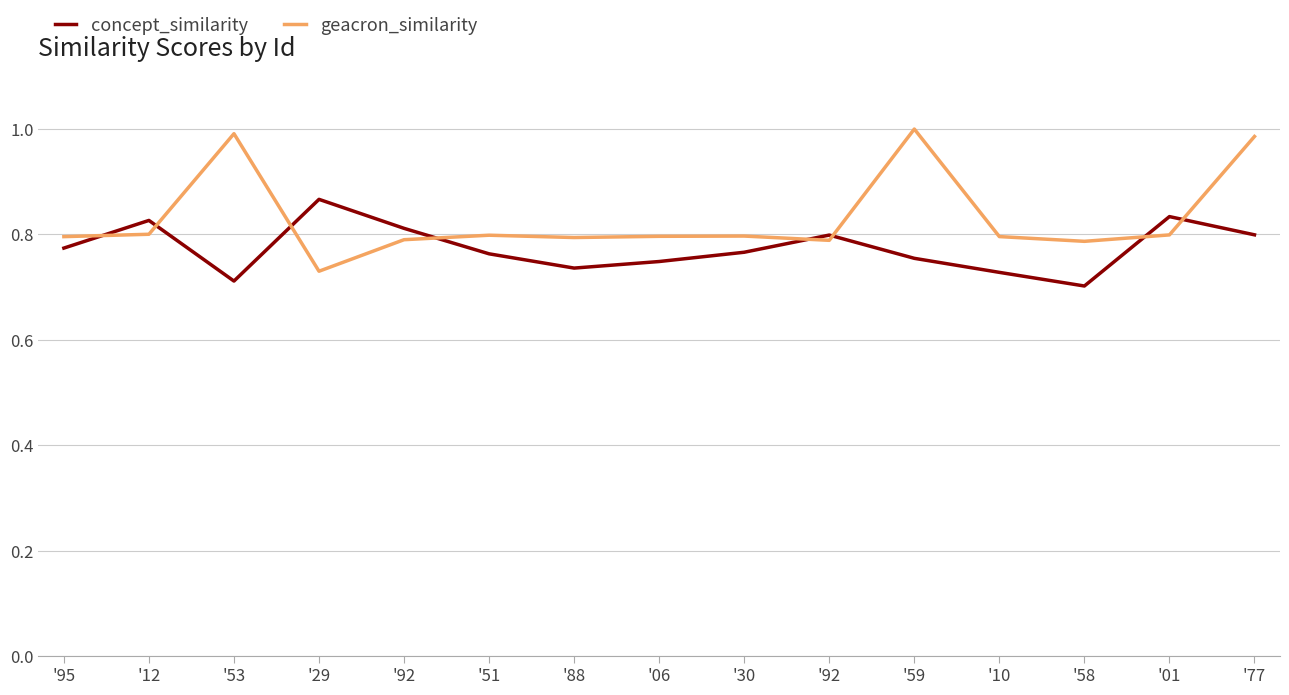

Between which two adjacent categories do concept_similarity and geacron_similarity first intersect?

'95 and '12